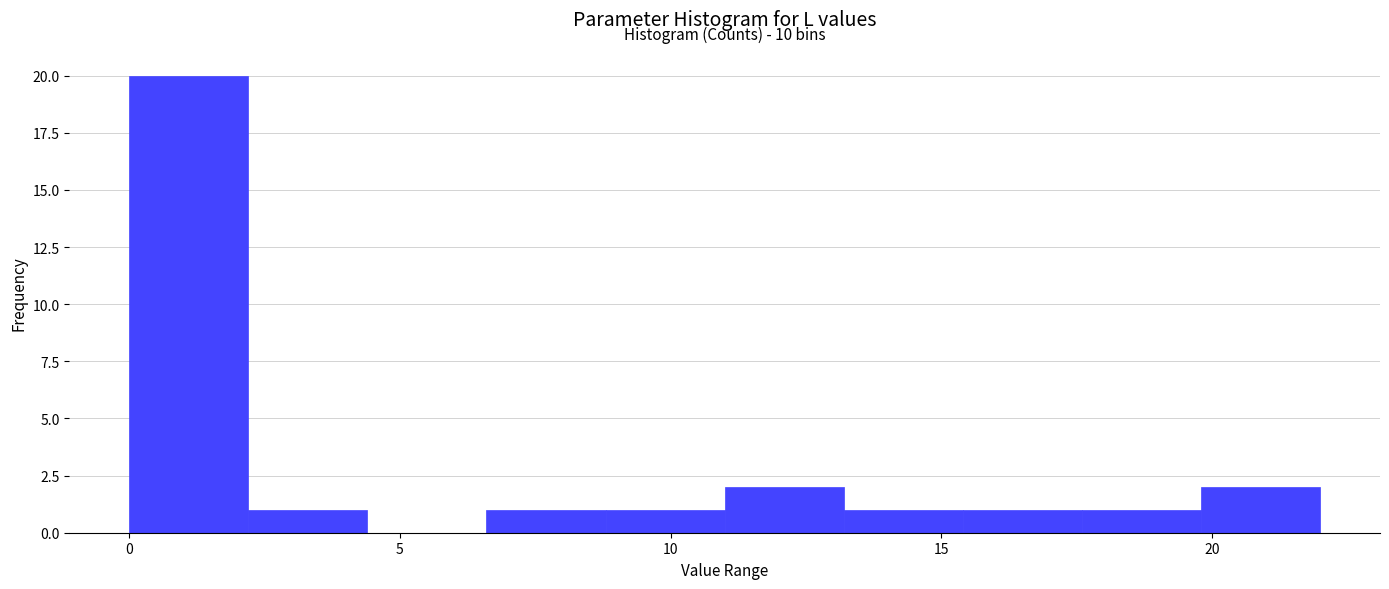

Which range on the x-axis has the tallest bar?

0.0 to 2.2